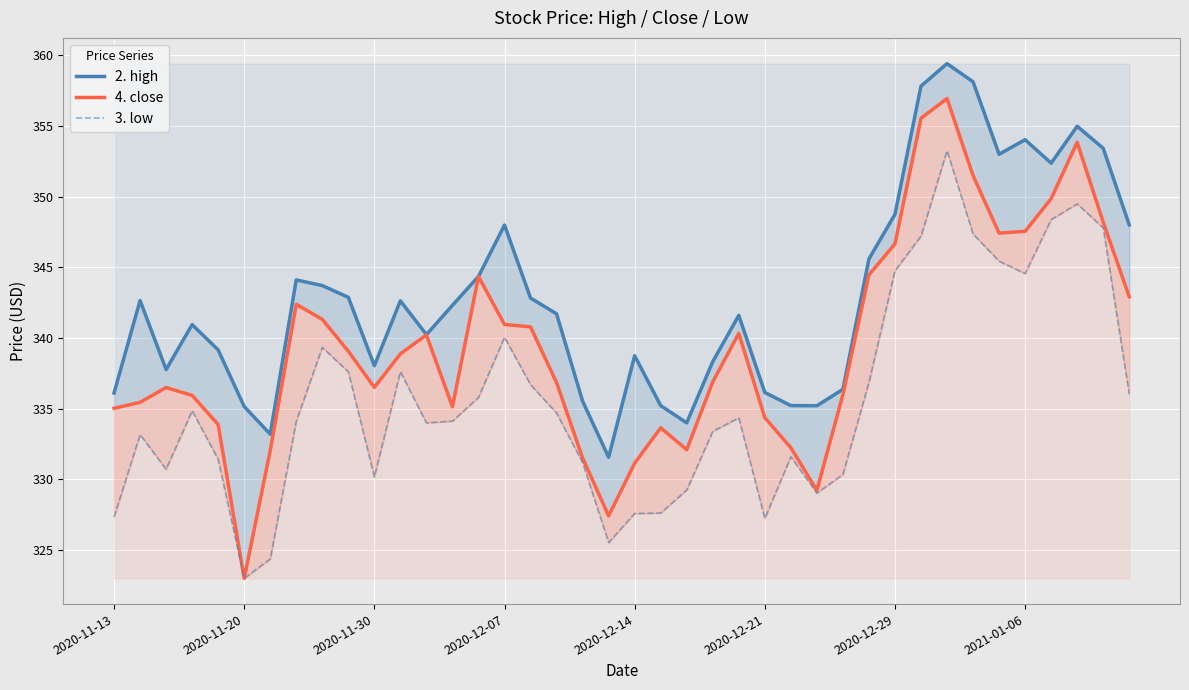

What is the approximate value of 3. low at 2020-12-21?

327.2